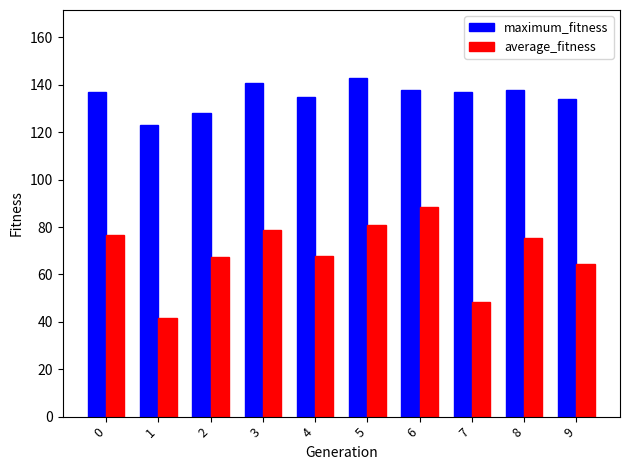

At which label does average_fitness reach its minimum?

1